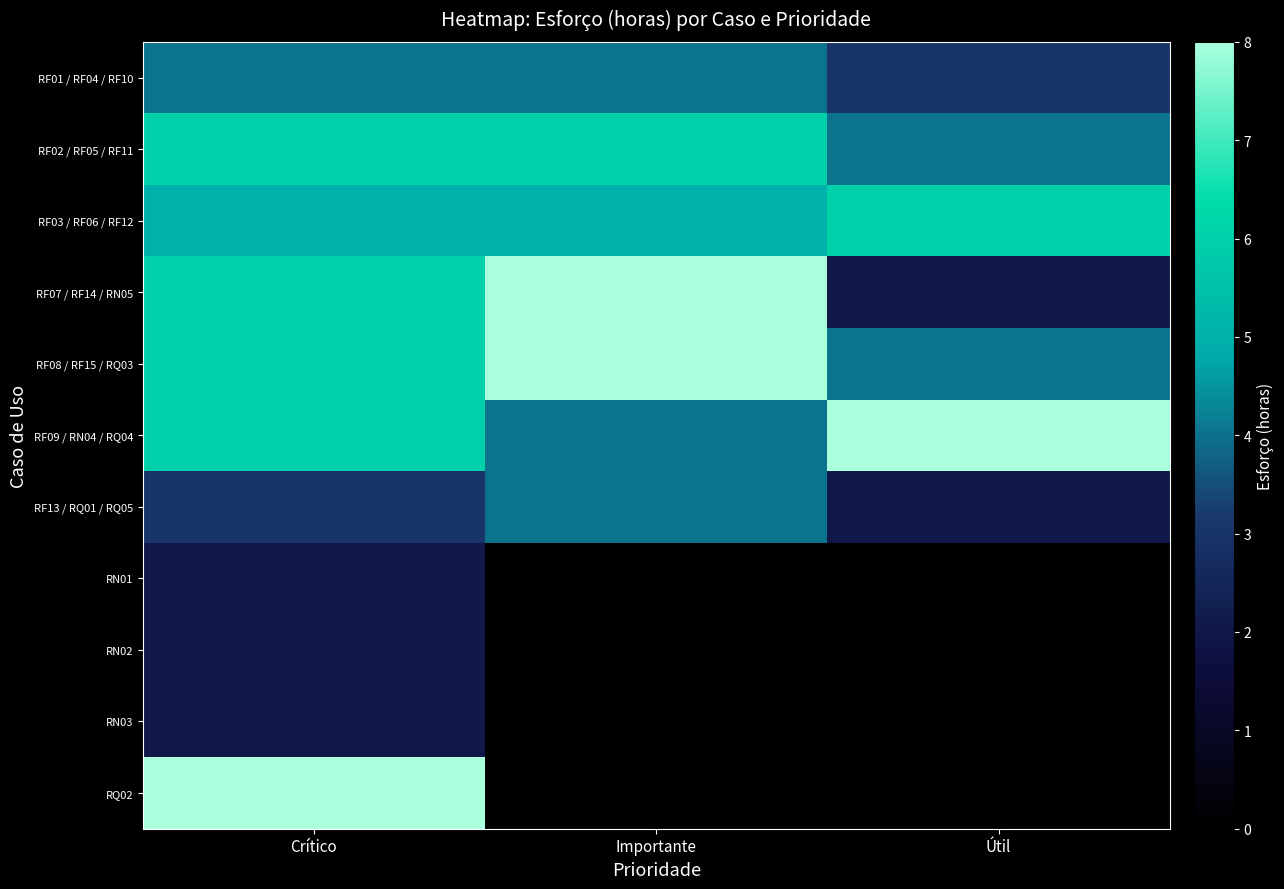

The value of RF09 / RN04 / RQ04 at Útil is 2.3. True or false?

False